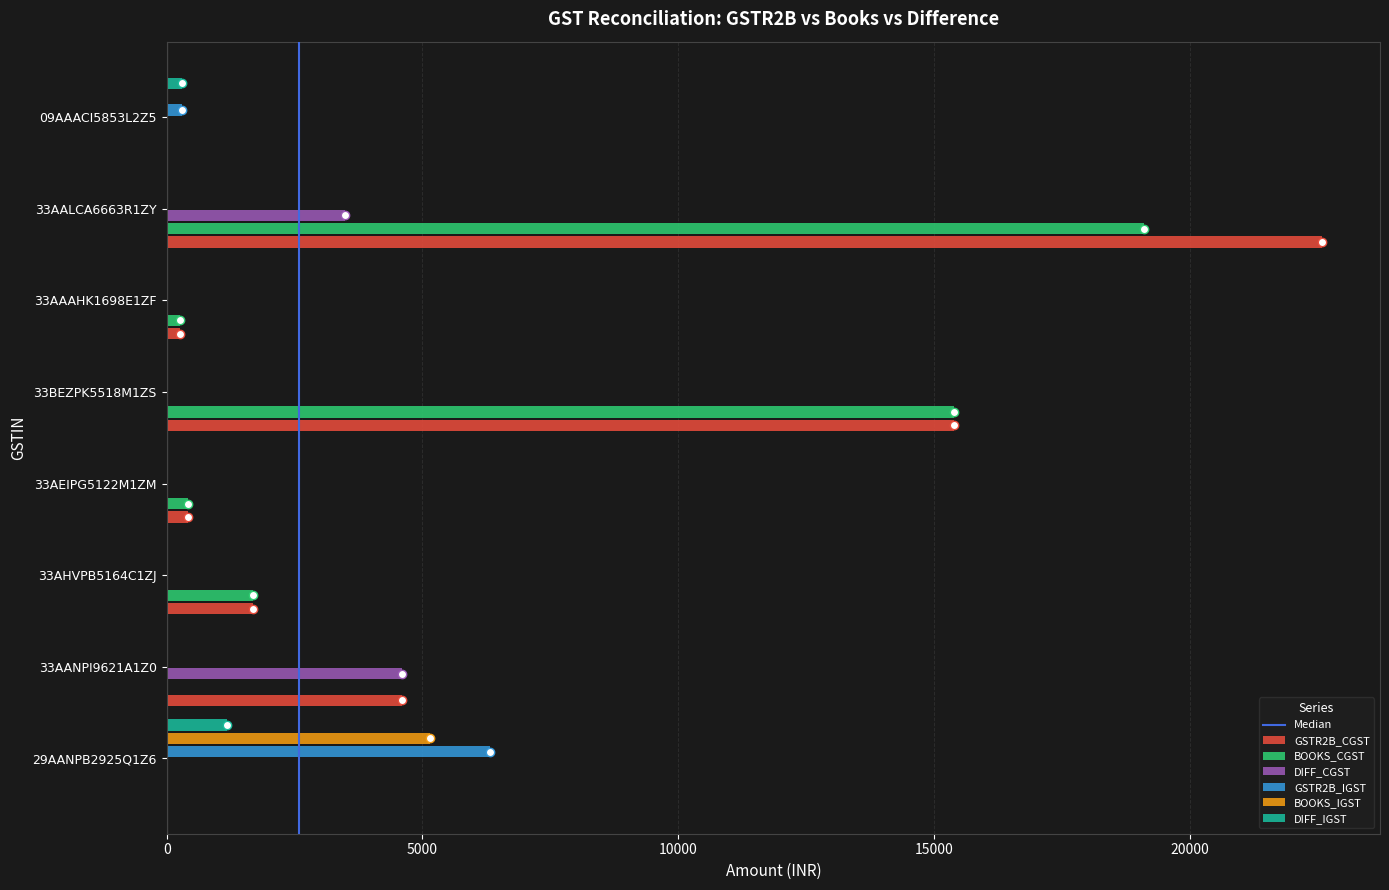

Between 33AANPI9621A1Z0 and 33AALCA6663R1ZY, which series saw the biggest shift?

BOOKS_CGST